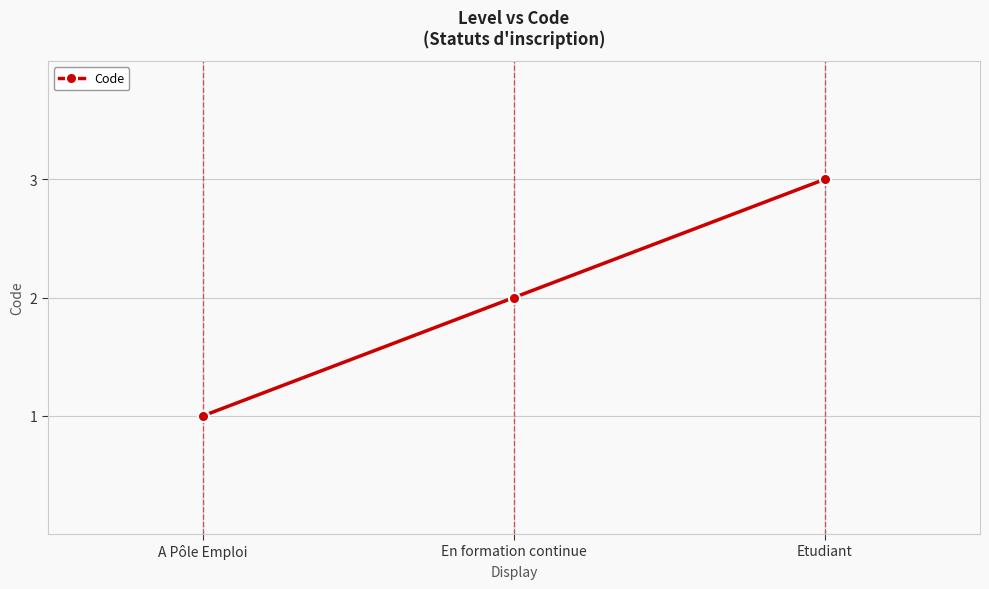

Which has a higher value, A Pôle Emploi or Etudiant?

Etudiant